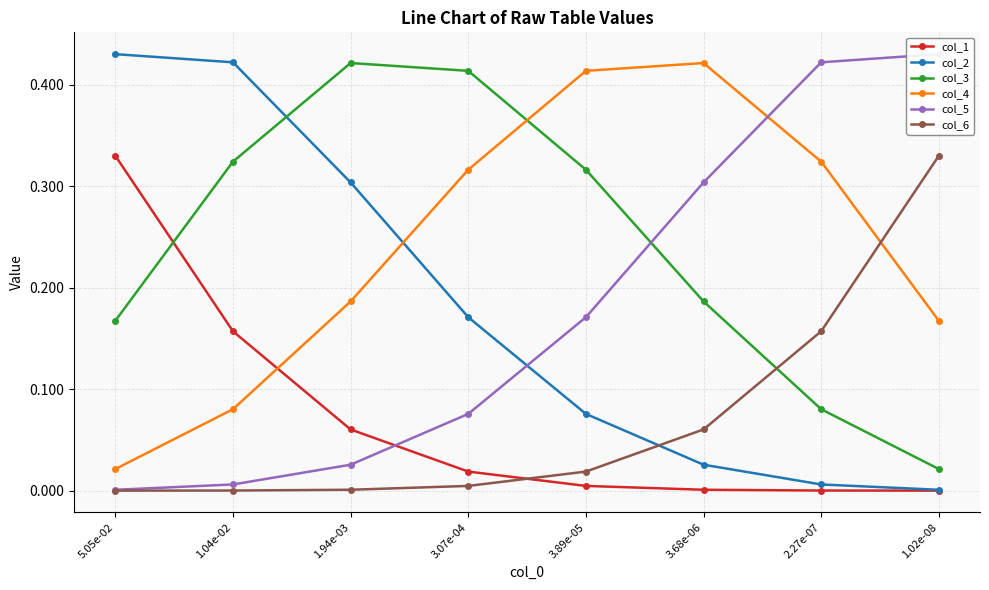

What is the average value of the col_2 series?

0.2